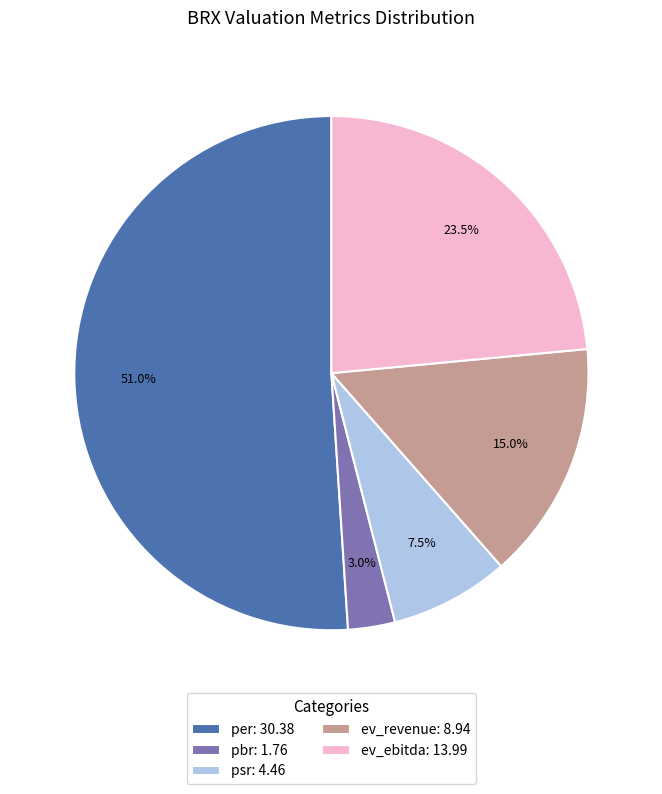

True or false: pbr accounts for 3% of the total.

True